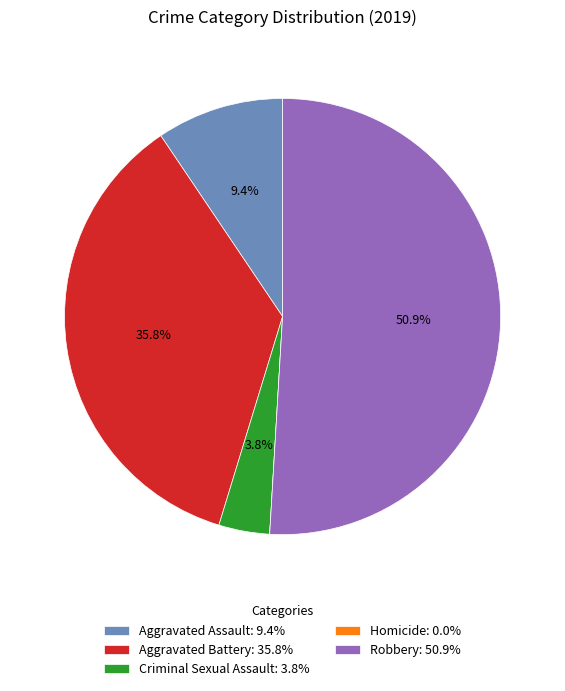

Approximately how many times larger is the value at Aggravated Battery: 35.8% compared to Aggravated Assault: 9.4%?

3.8